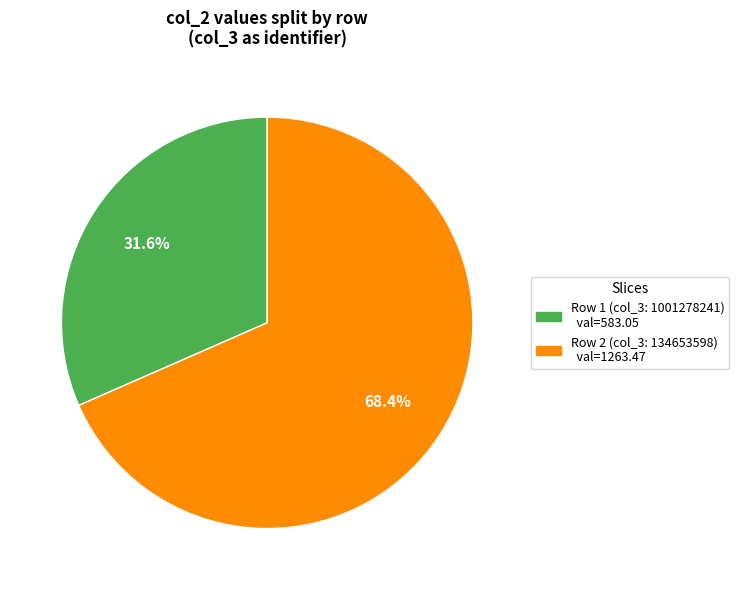

How many slices are in this pie chart?

2